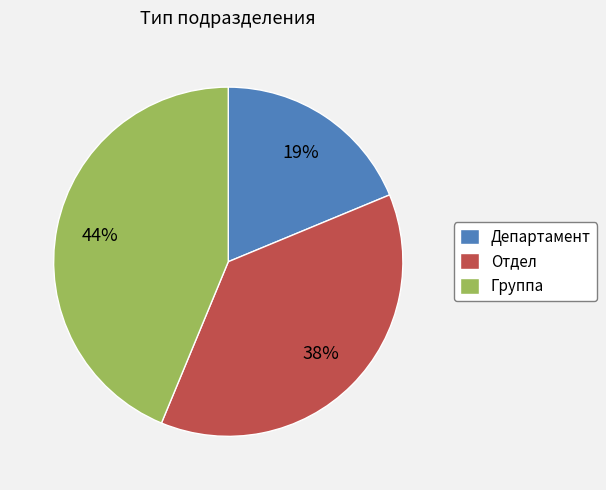

Approximately how many times larger is the value at Группа compared to Департамент?

2.3